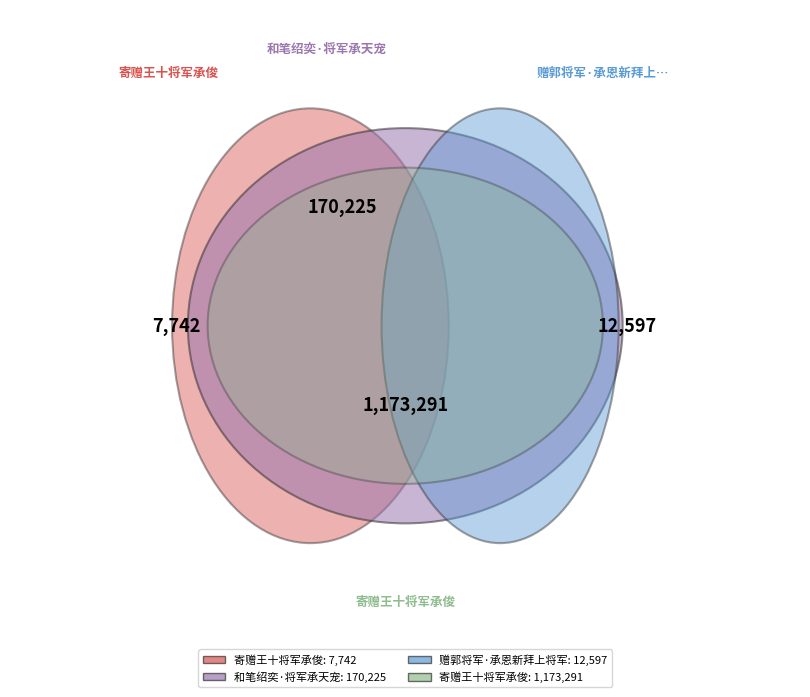

Do 寄赠王十将军承俊 and 寄赠王十将军承俊 together represent more than half of the pie?

Yes